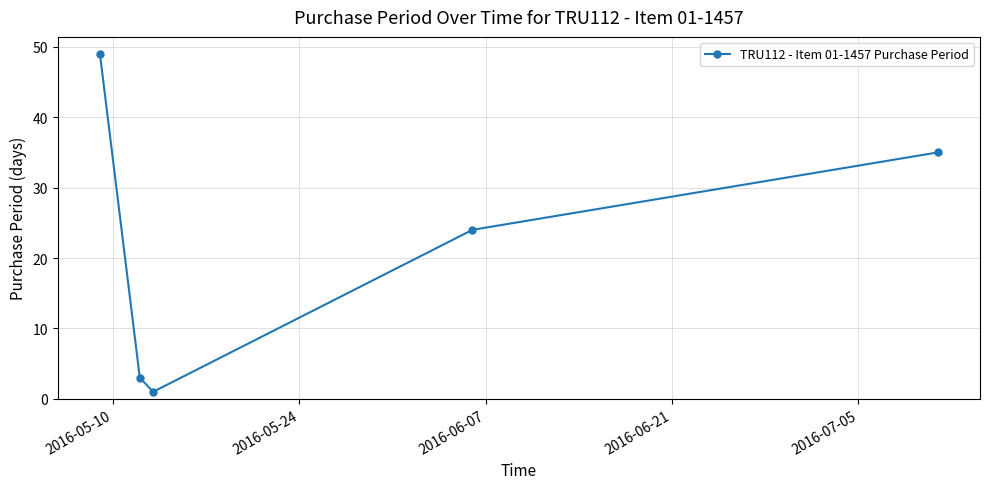

What is the greatest value displayed?

49